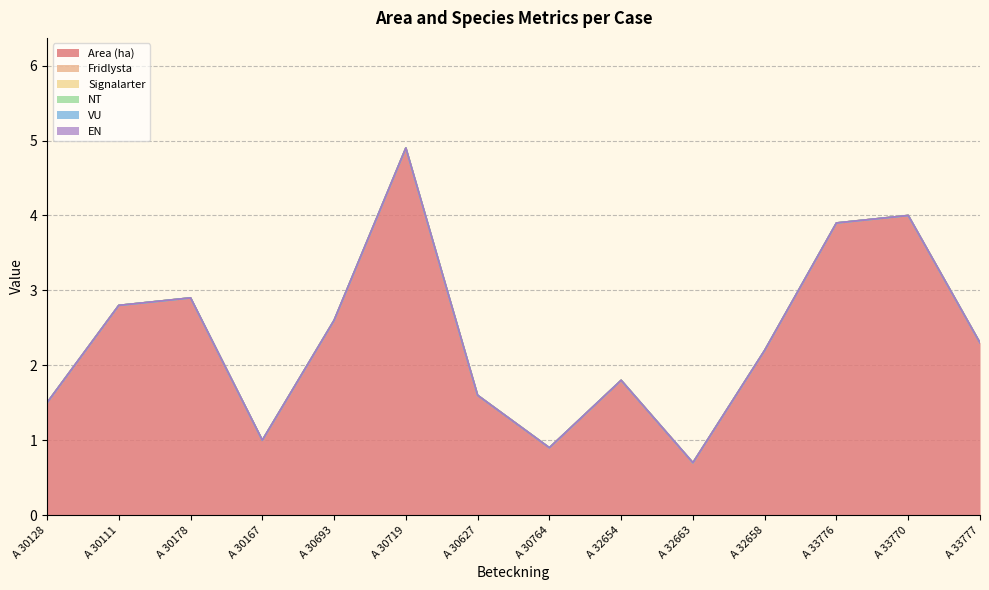

At which category is the sum across all series the highest?

A 30719